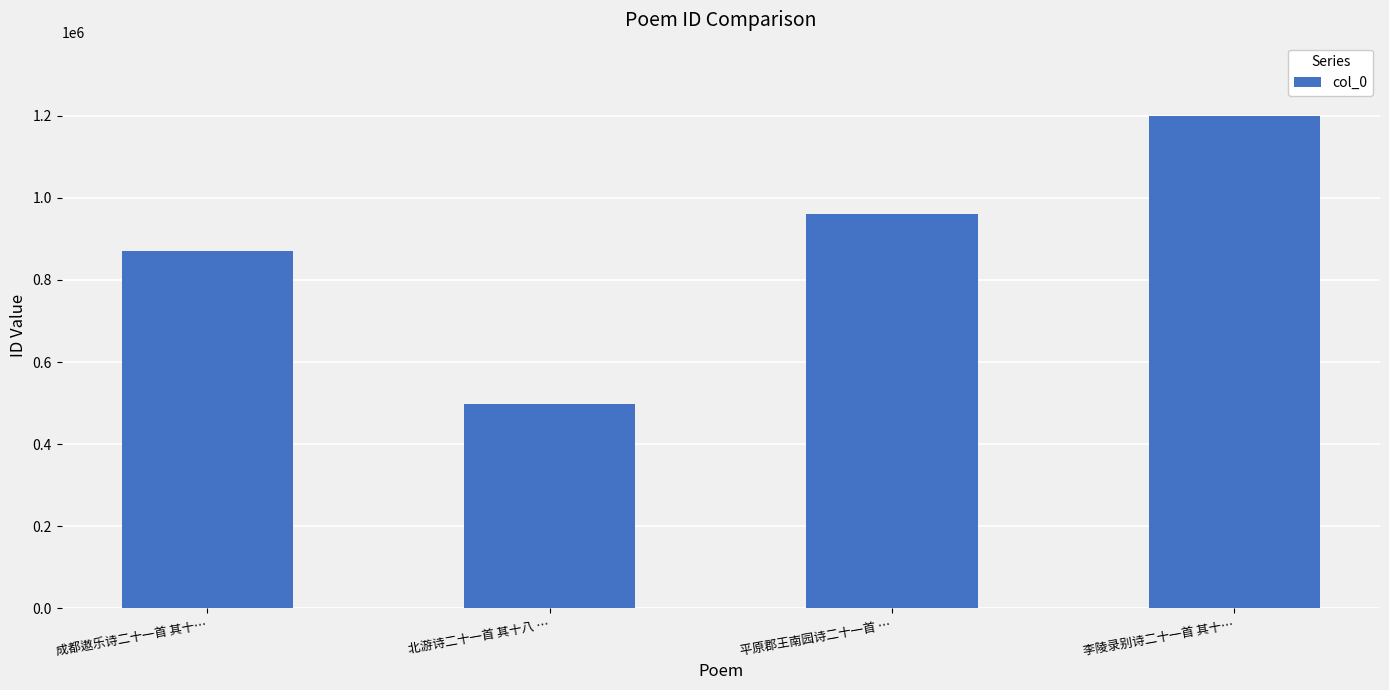

How many values are between 870340 and 1197972?

3